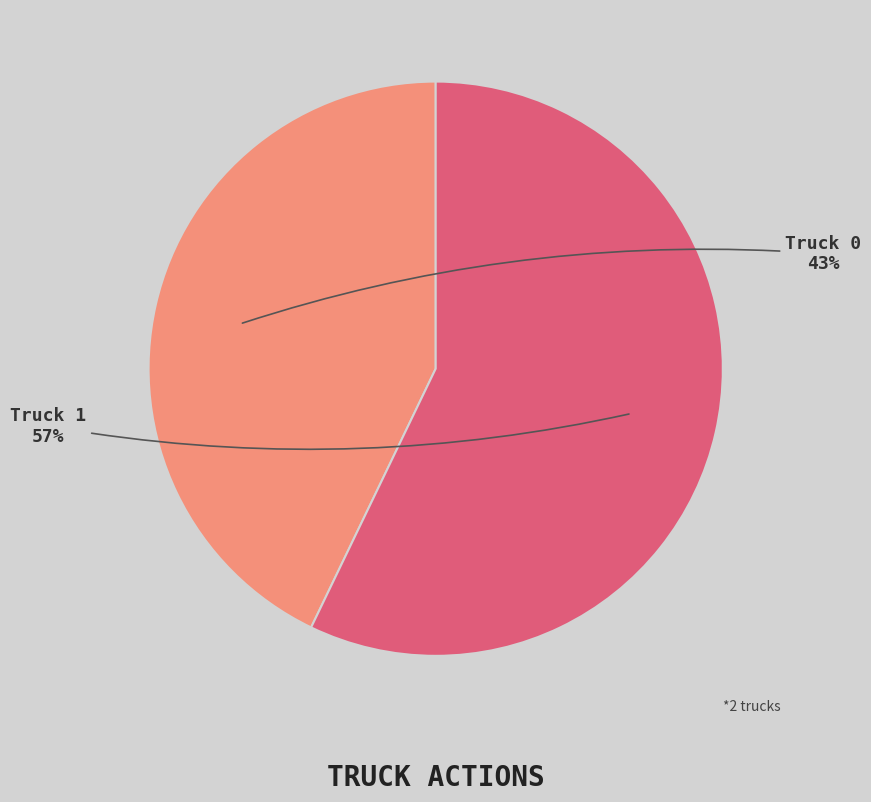

What percentage is the Truck 0 slice, to the nearest percent?

43%